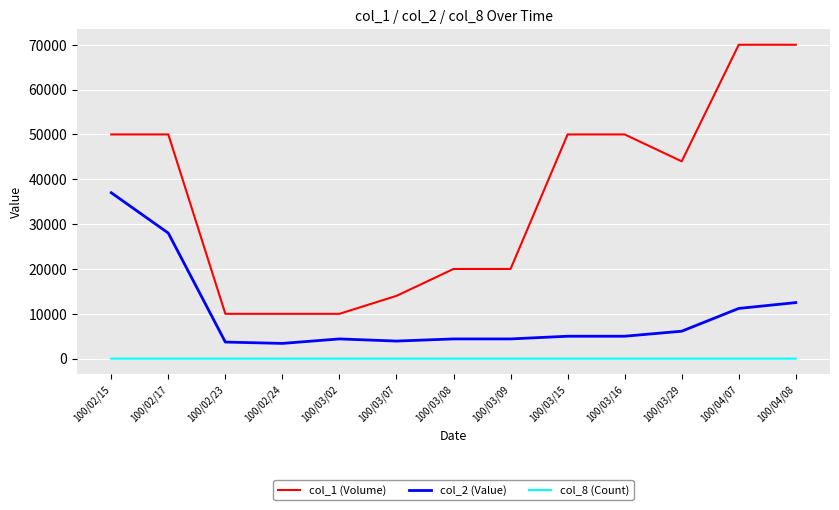

True or false: col_8 (Count) and col_1 (Volume) cross at least once.

False